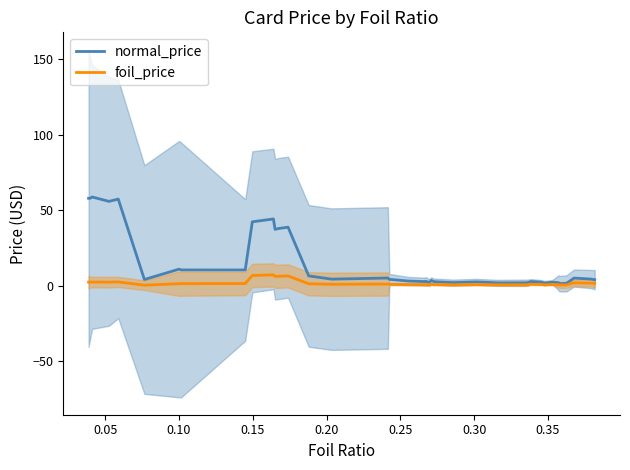

What is the maximum value for foil_price?

7.2